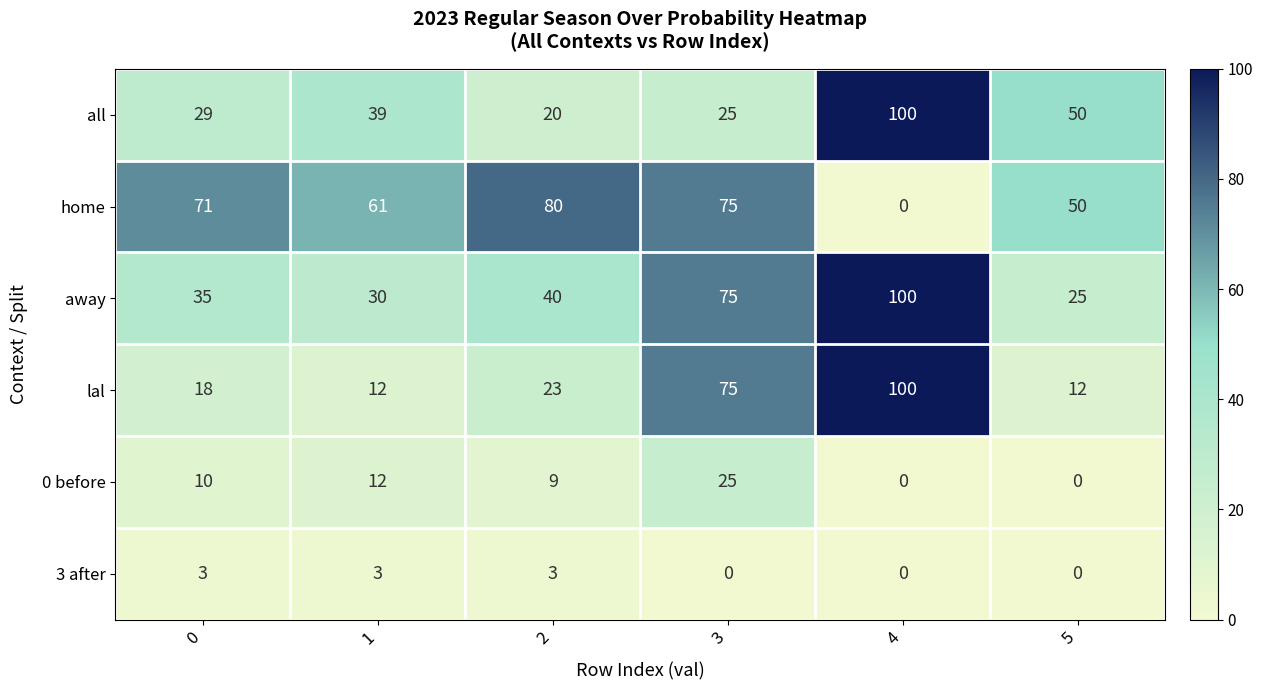

Which series has the largest total across all categories?

home